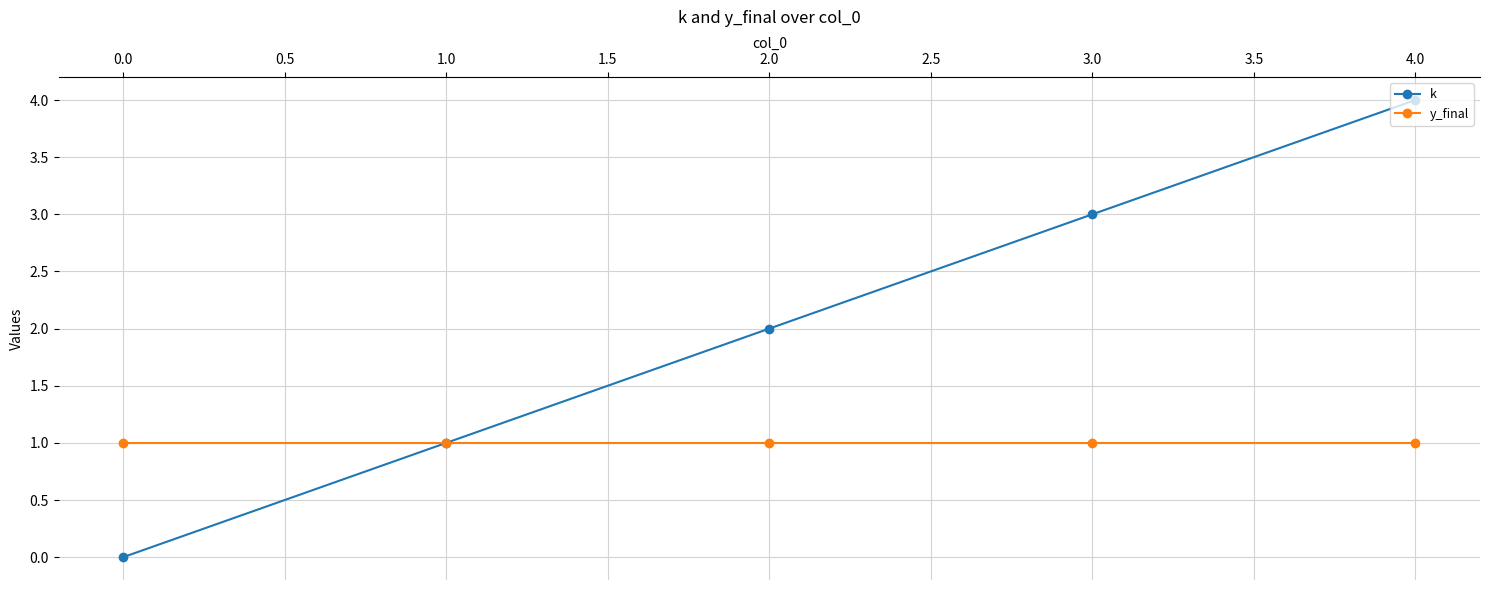

Rank the series at 0.0 from lowest to highest value.

k, y_final